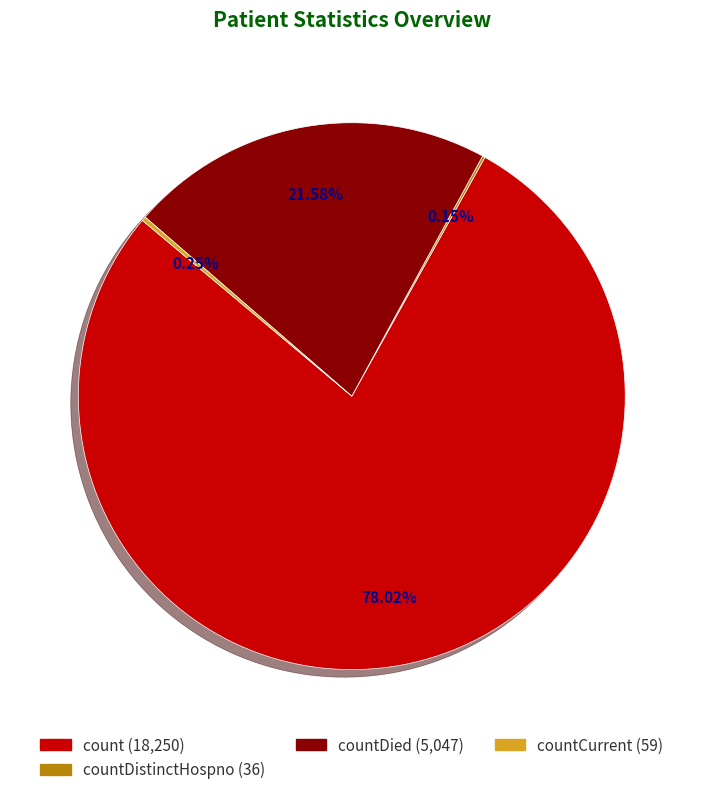

Is there any slice that represents more than half of the pie?

Yes